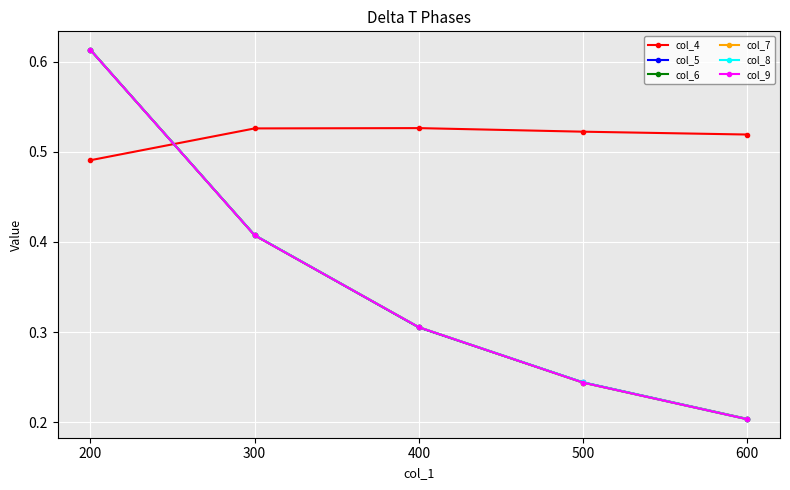

Count the col_5 values in the range 0 to 1.

5